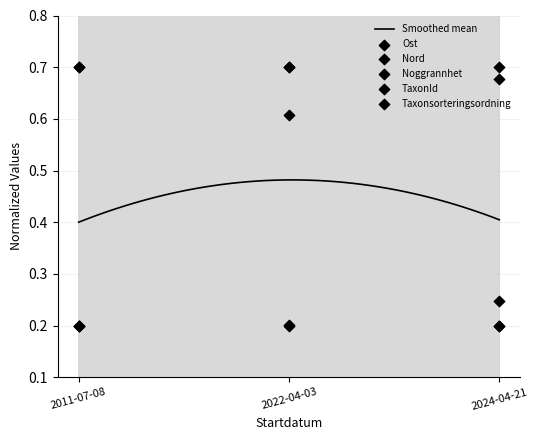

What are all the series names shown in the legend?

Ost, Nord, Noggrannhet, TaxonId, Taxonsorteringsordning